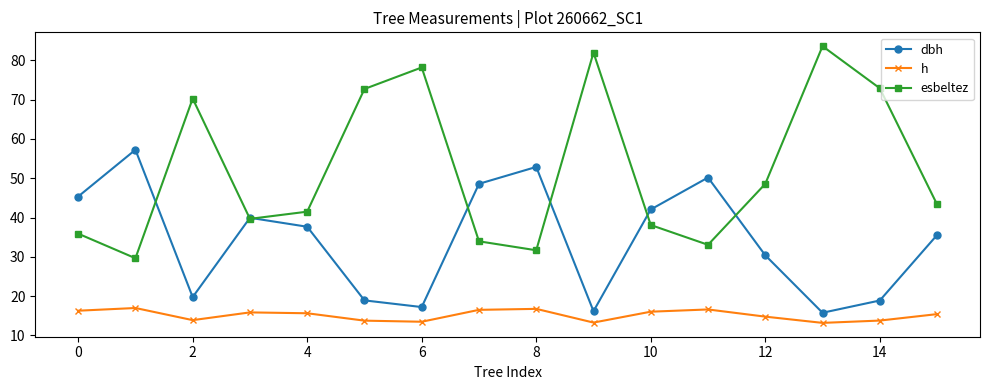

What is the maximum value for esbeltez?

83.6